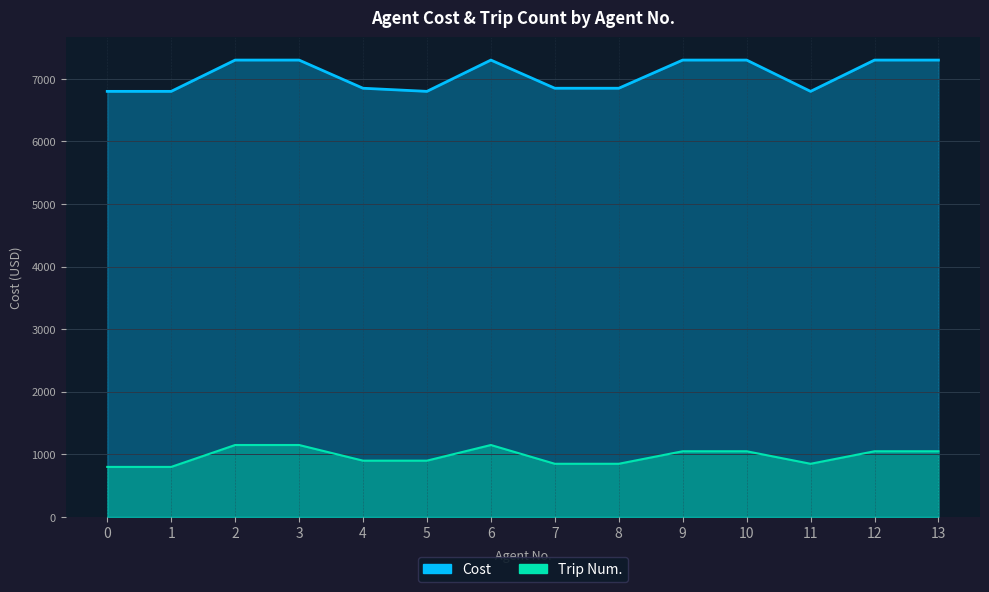

Reading right to left, extract all data points from this chart.

Trip Num.: 1050	1050	850	1050	1050	850	850	1150	900	900	1150	1150	800	800
Cost: 7300	7300	6800	7300	7300	6850	6850	7300	6800	6850	7300	7300	6800	6800